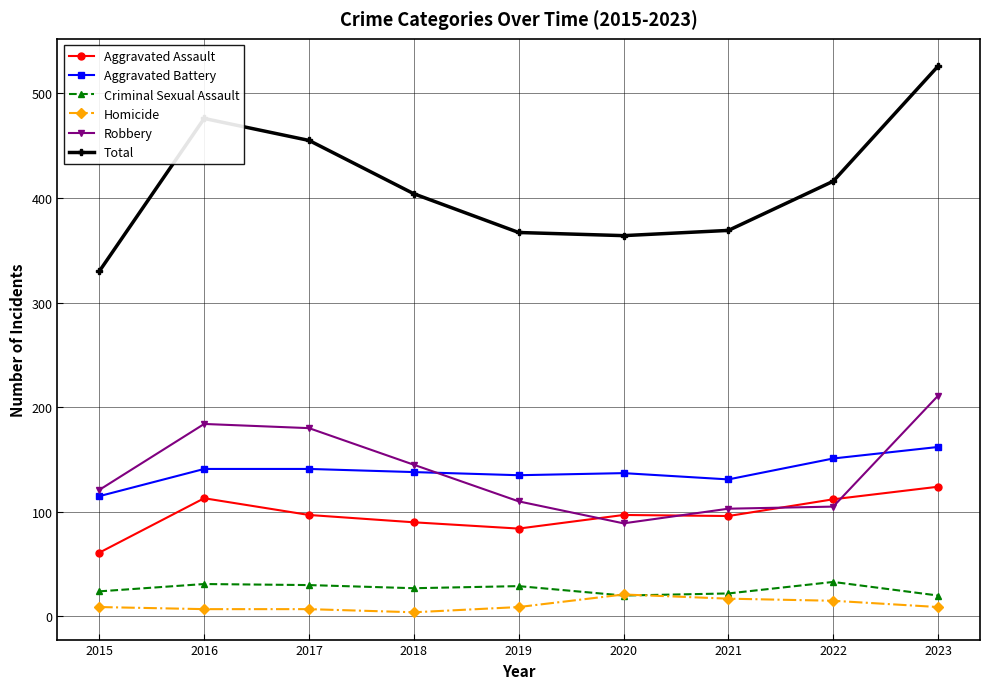

What is the value of the Homicide point at the 9th from the left?

9